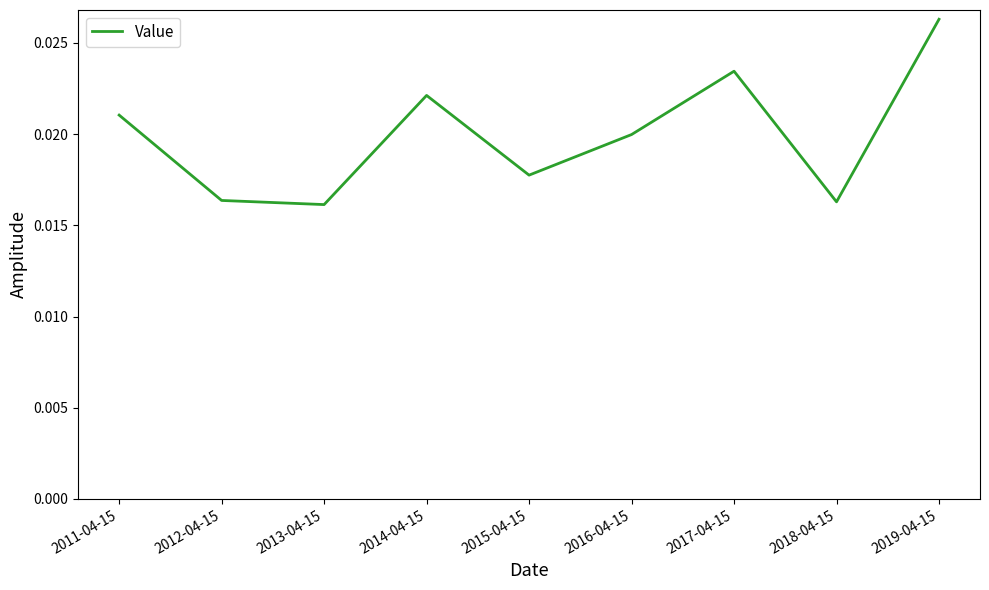

What position from the left is 2019-04-15?

9